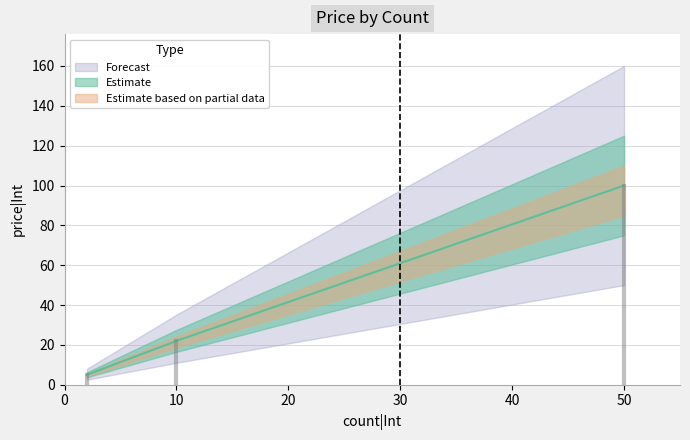

List the labels in order of value, largest first.

50, 10, 2